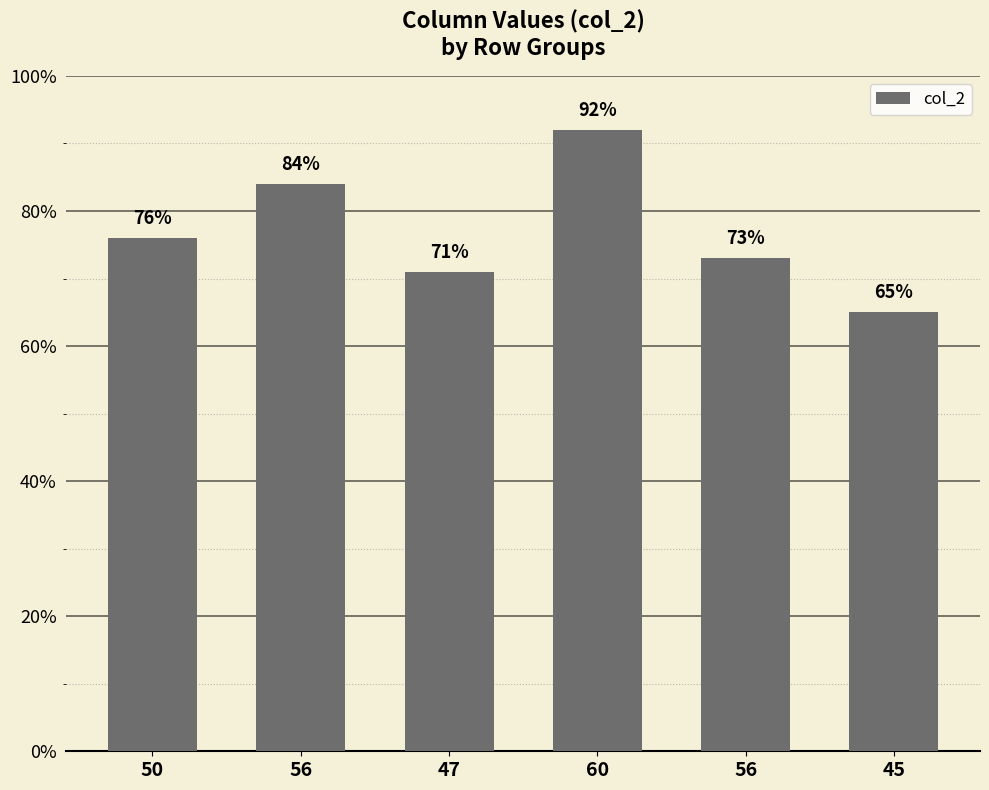

What is the label of the 3rd bar from the right?

60